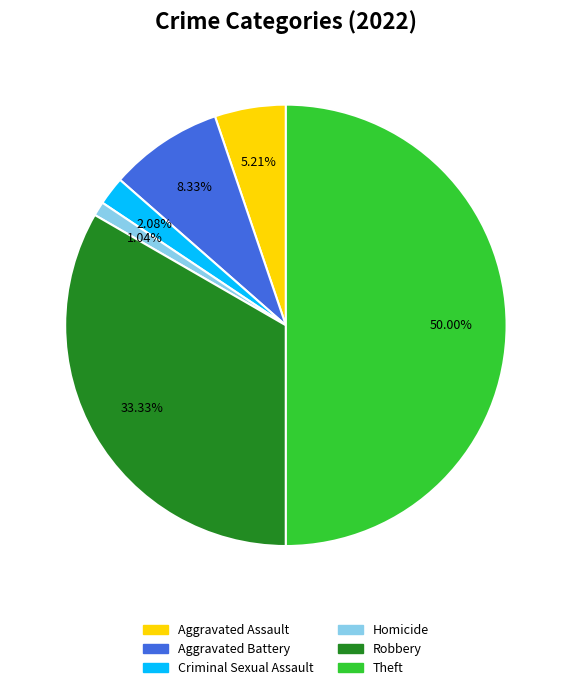

To the nearest percent, what is the average slice percentage?

17%